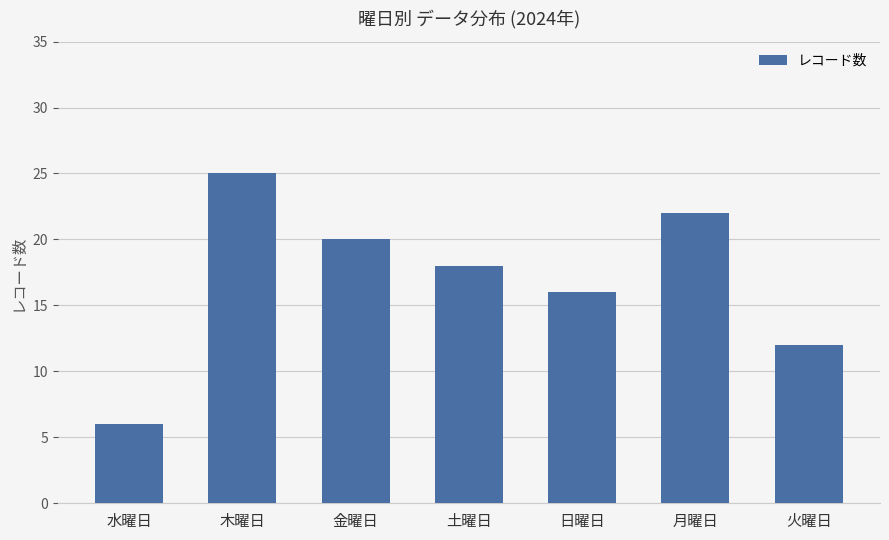

How many values are below 18?

3